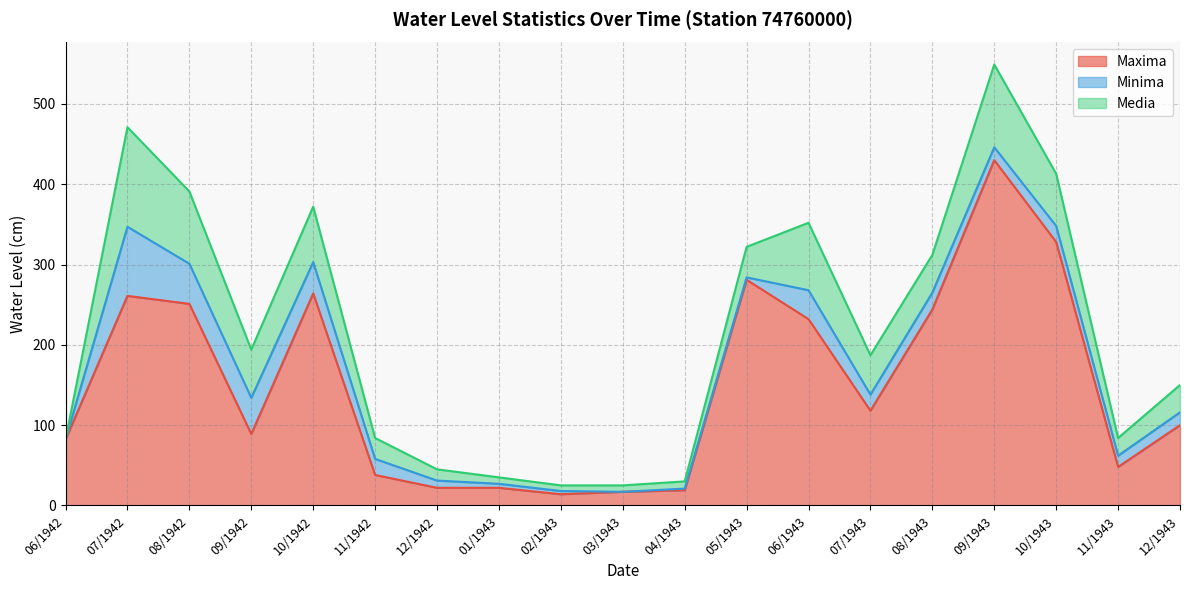

What is the total value across all series at 08/1942?

391